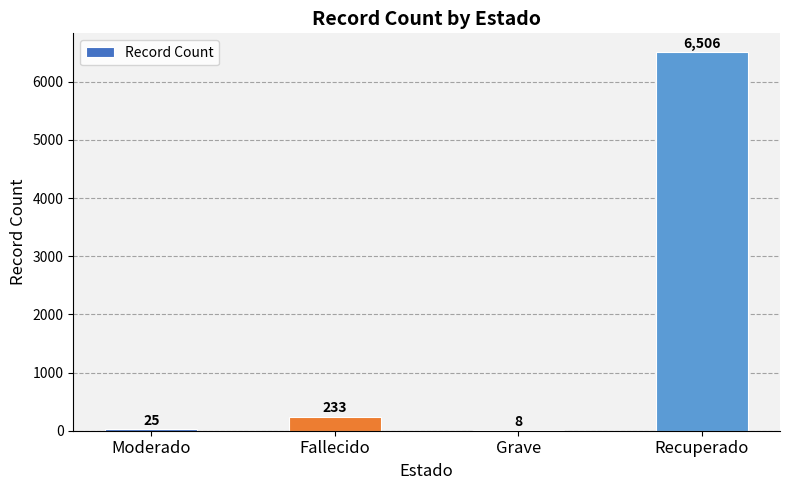

Where is the data nearest to the value 3257?

Fallecido